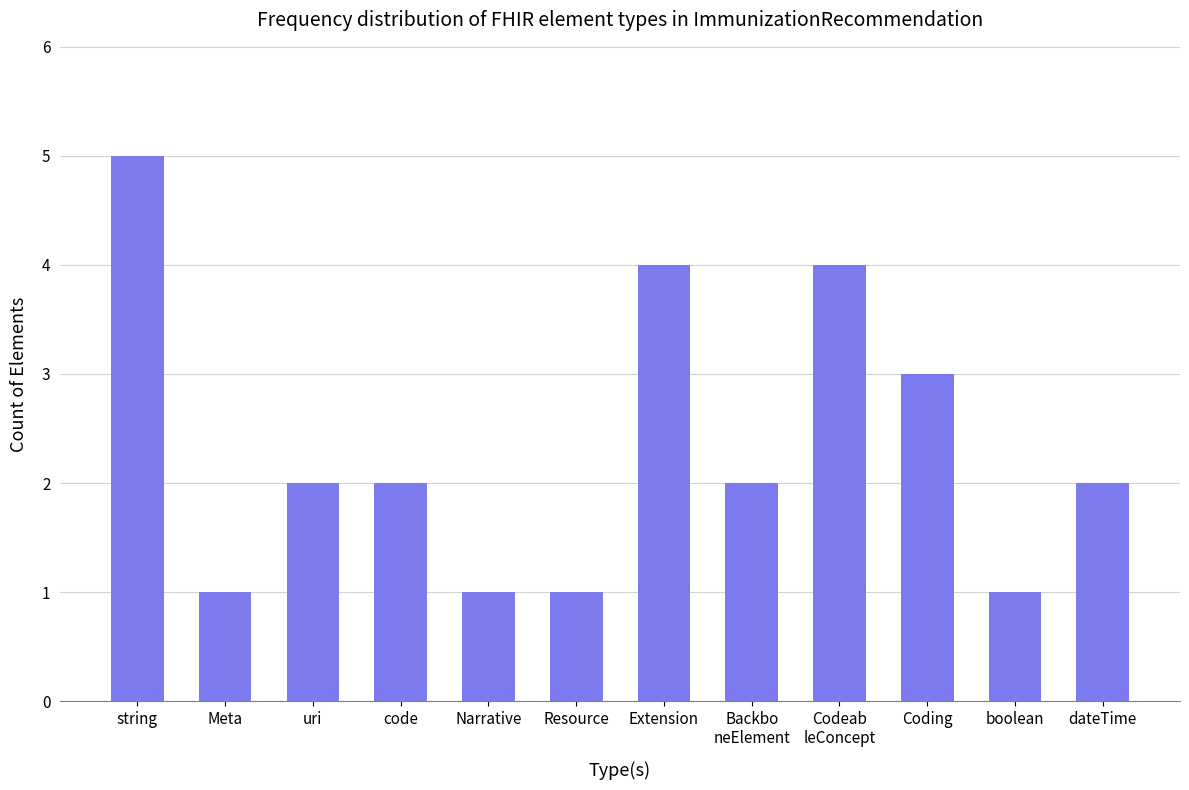

How many values are between 1 and 4?

11